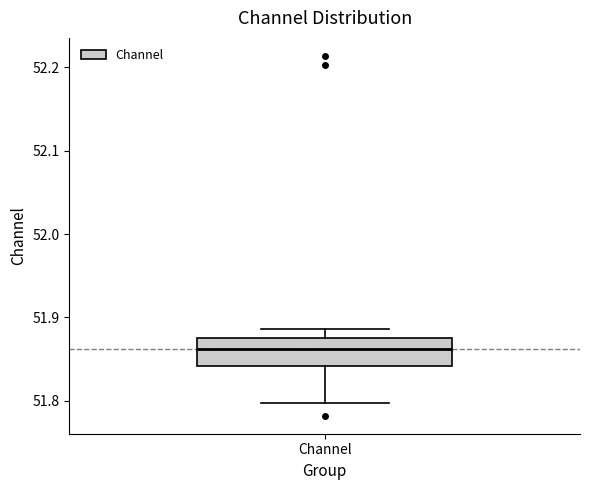

Transcribe this box plot: give where the median line is, the range the box spans, and where the two whiskers end, as read against the y-axis. The values are not printed on the chart, so give them approximately, as read against the axis.

median 51.86, box 51.84 to 51.88, whiskers 51.80 to 51.89